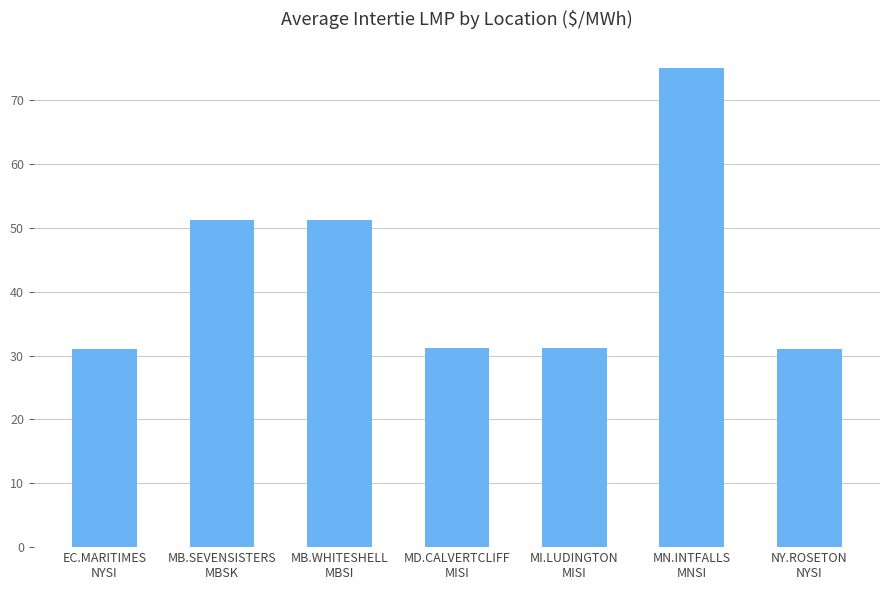

What is the difference between the second highest and minimum values?

20.3